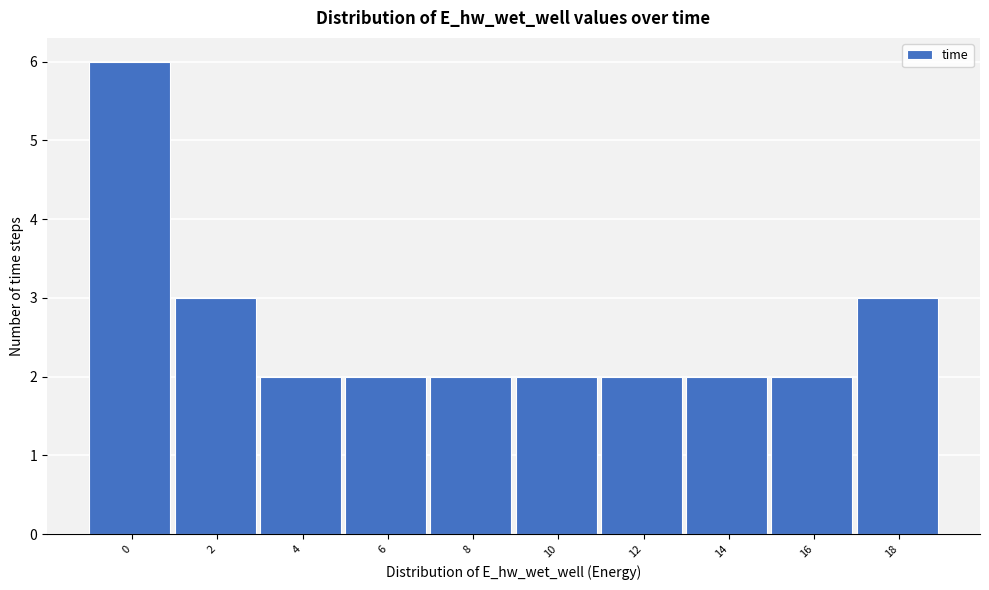

Reading left to right, extract all data points from this chart.

0=6	2=3	4=2	6=2	8=2	10=2	12=2	14=2	16=2	18=3